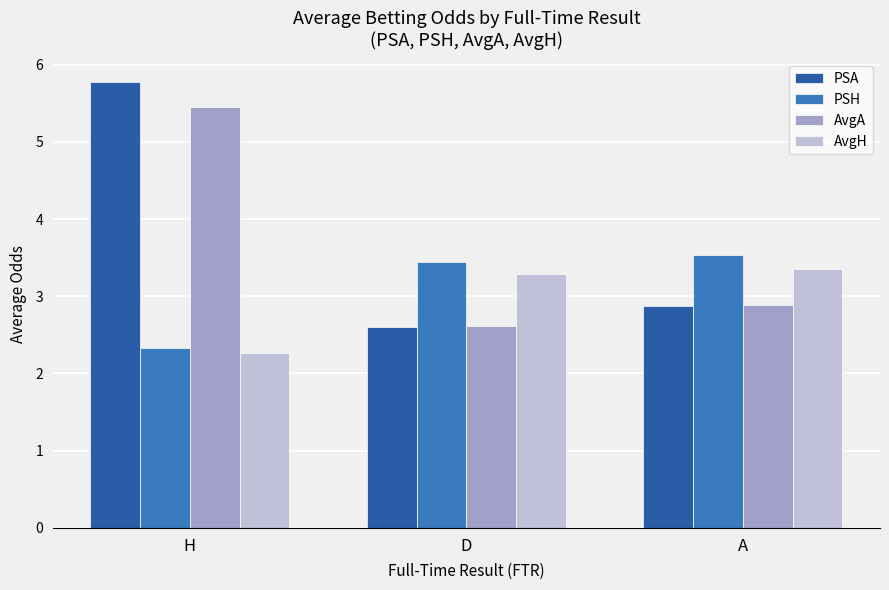

Reading right to left, extract all data points from this chart.

PSA: A=2.9	D=2.6	H=5.8
PSH: A=3.5	D=3.4	H=2.3
AvgA: A=2.9	D=2.6	H=5.4
AvgH: A=3.4	D=3.3	H=2.3